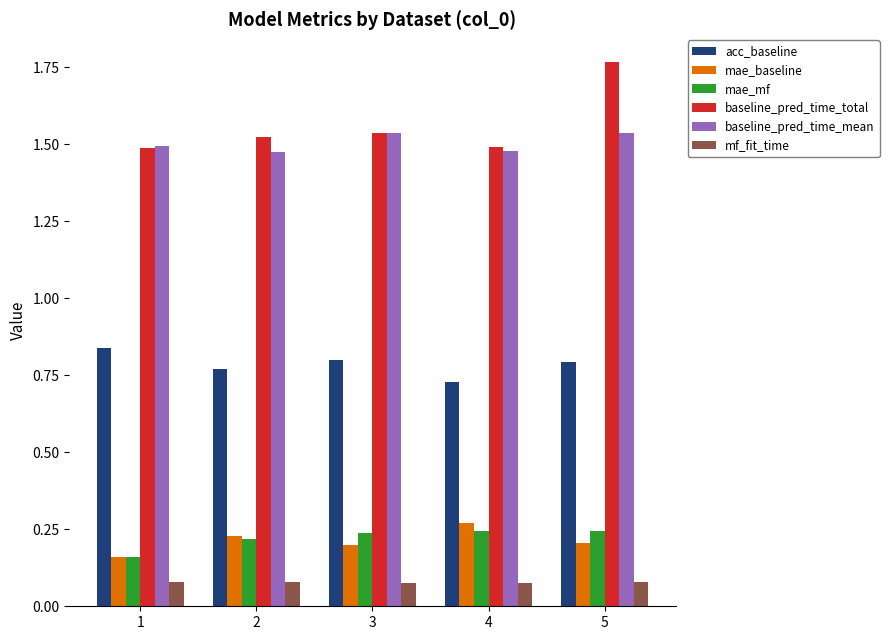

Is it true that mae_mf equals 0.2 at 3?

True